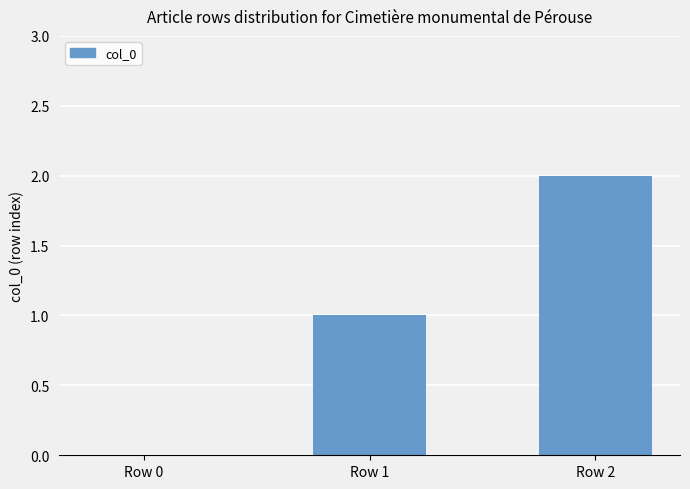

Which category has the highest value across all series?

Row 2